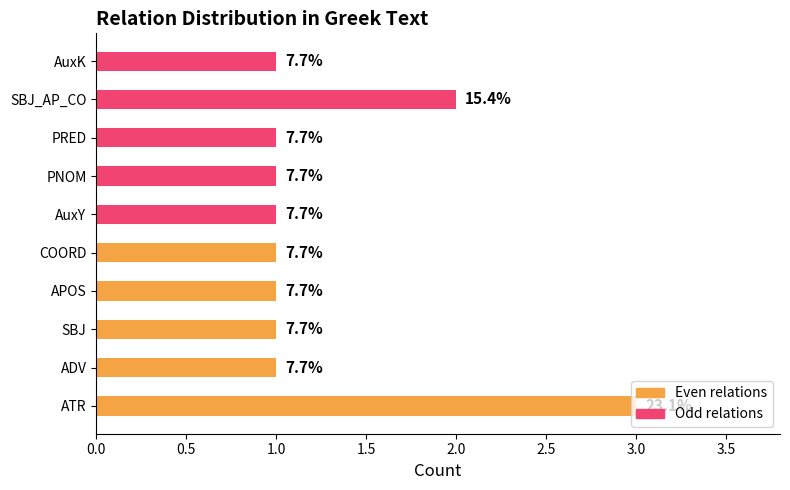

True or false: Even relations has a value of 3 at ATR.

True